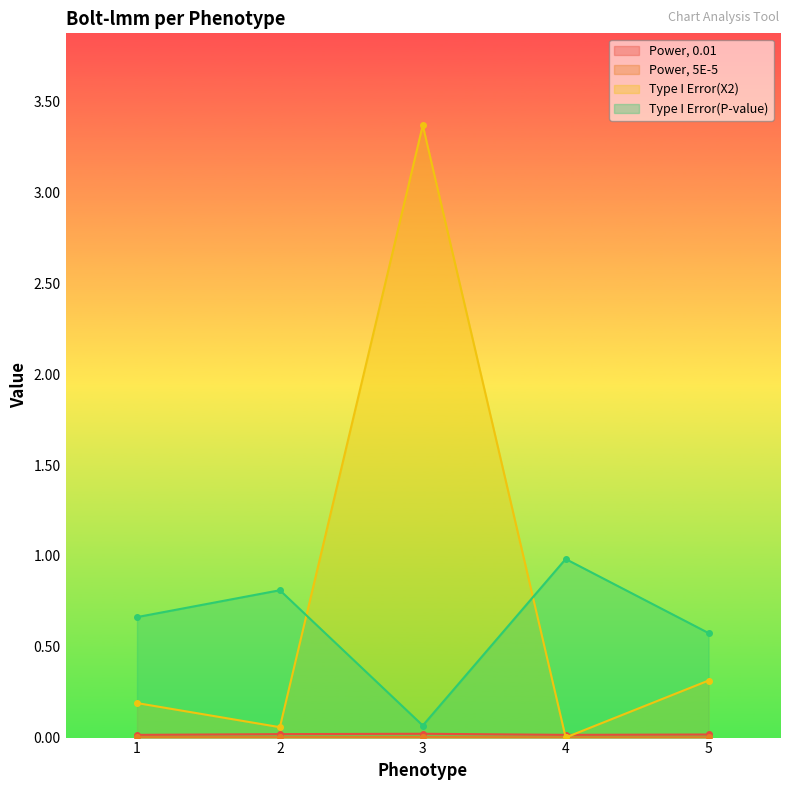

List the labels in order of Power, 0.01 value, smallest first.

1, 4, 5, 2, 3